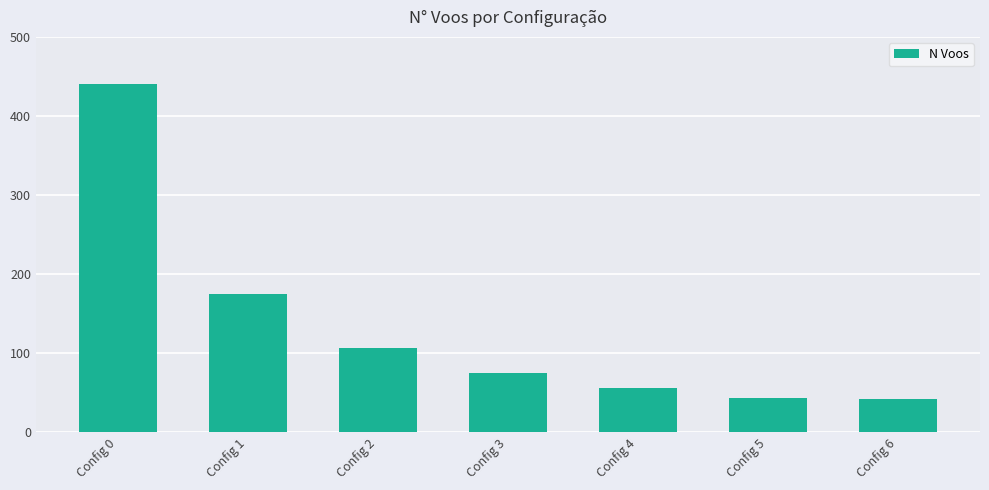

What is the sum of the values at Config 1 and Config 0?

615